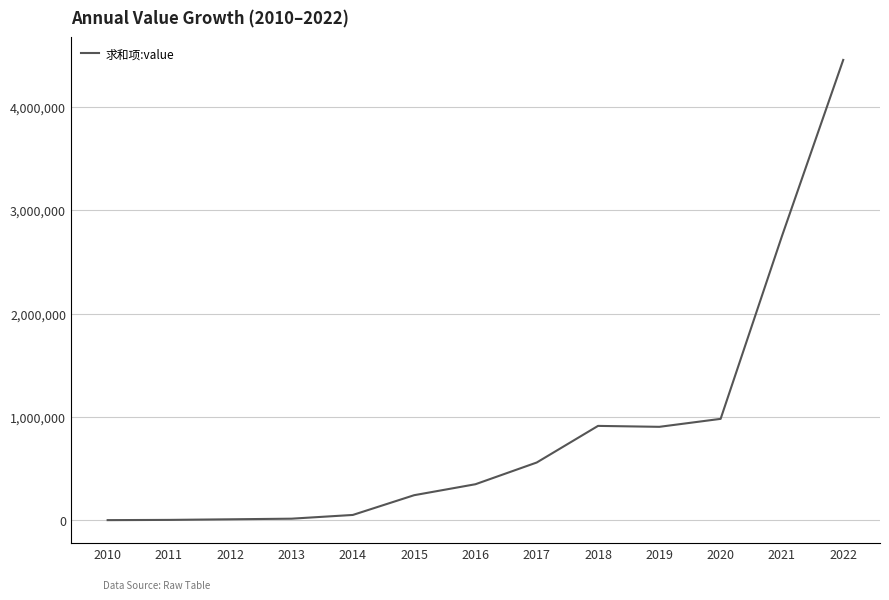

What is the greatest value displayed?

4452000